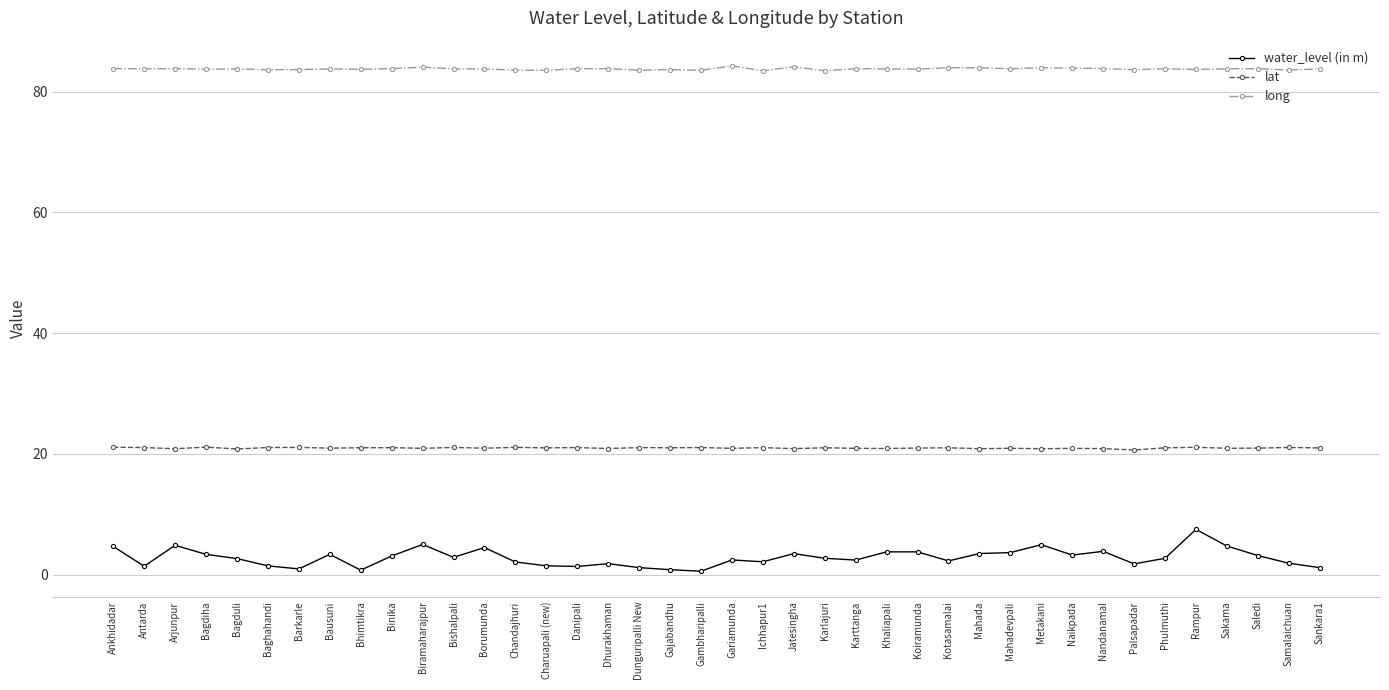

Which series has the largest total across all categories?

long